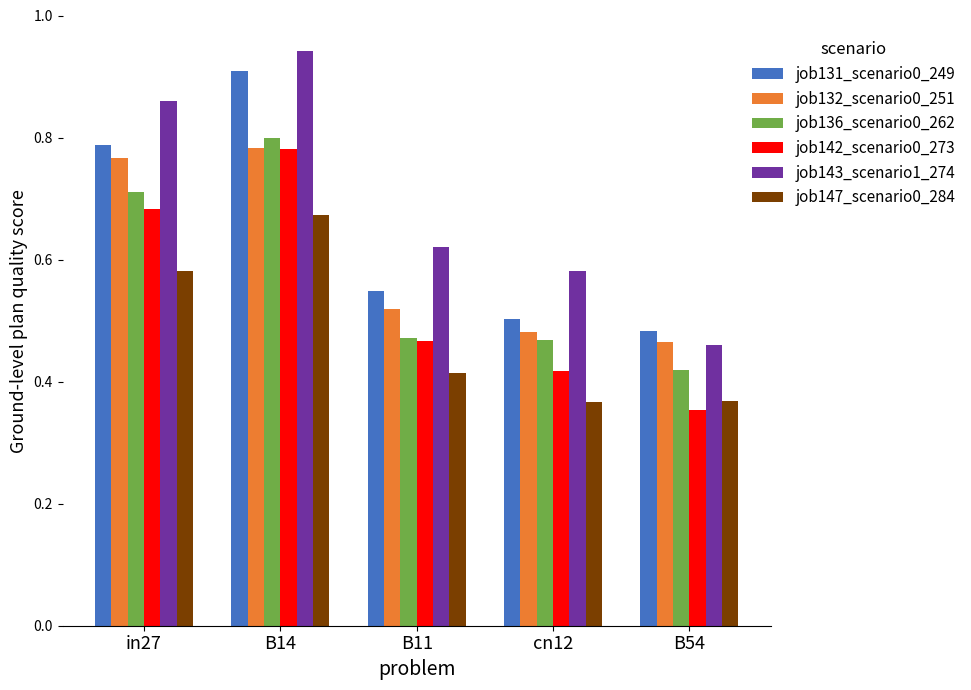

At which category is the sum across all series the highest?

B14